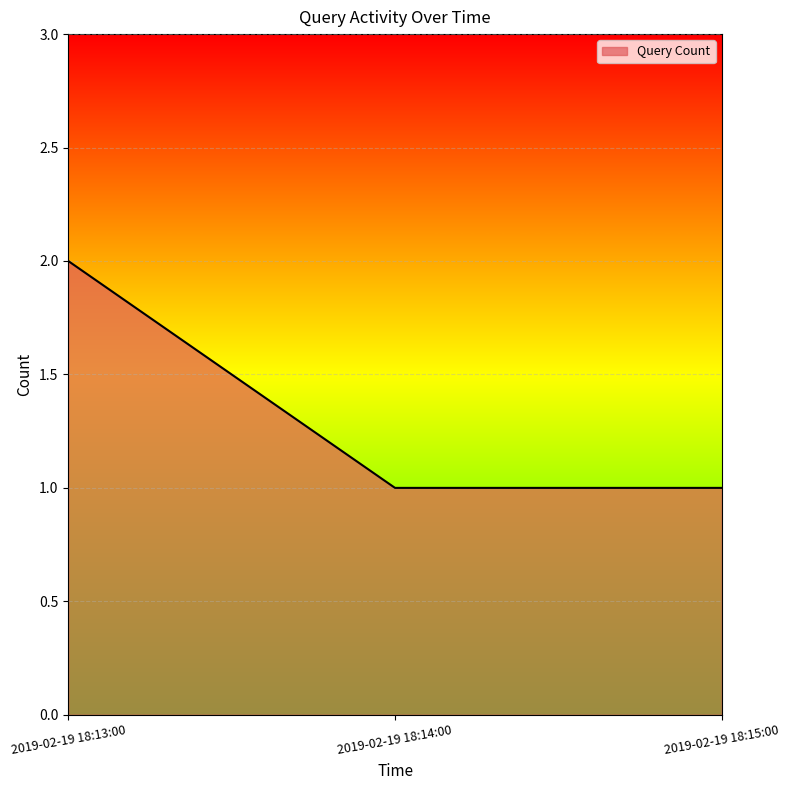

What position from the left is 2019-02-19 18:15:00?

3